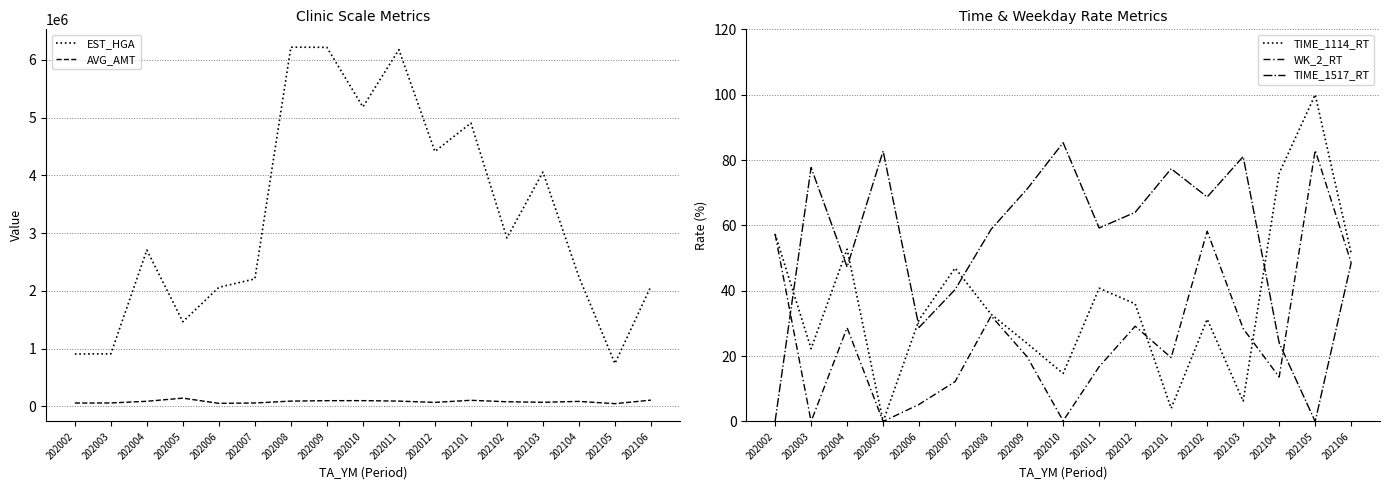

Which series has the largest range (max minus min)?

EST_HGA